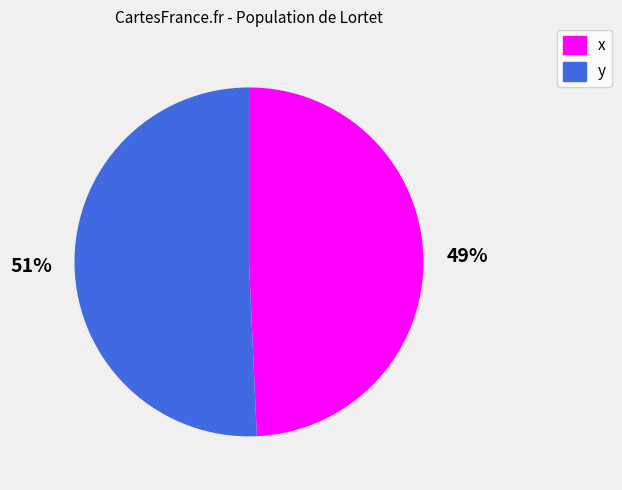

How many segments does this pie chart have?

2